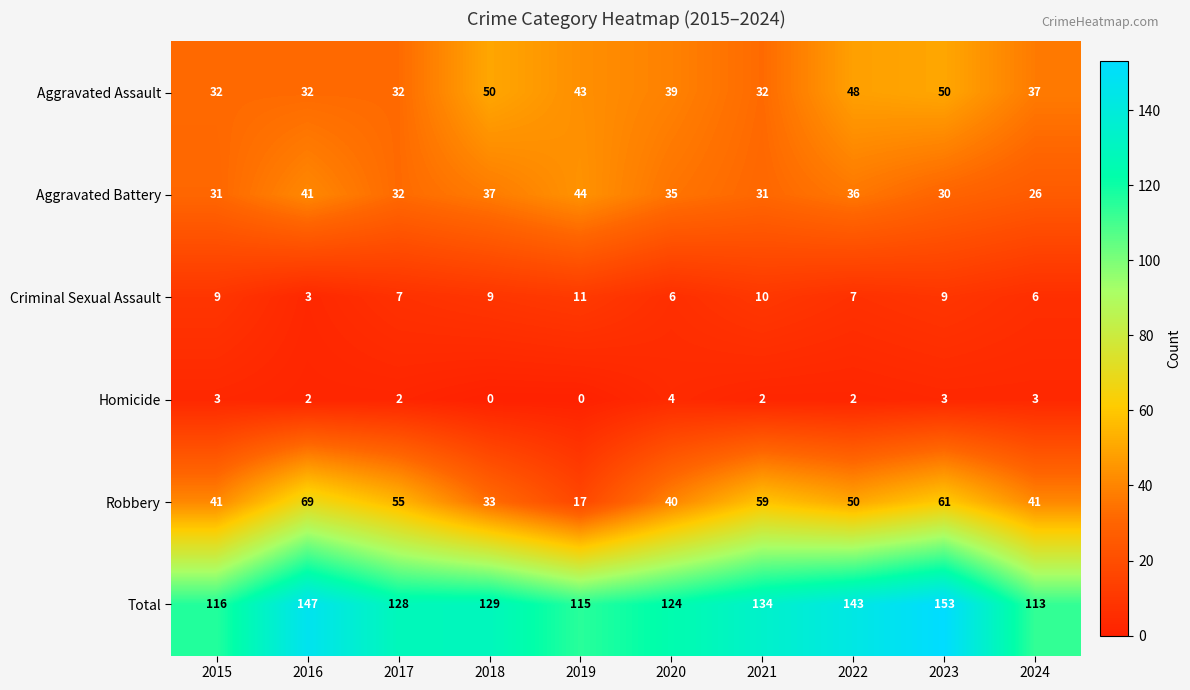

At which label is Aggravated Battery closest to 35?

2020